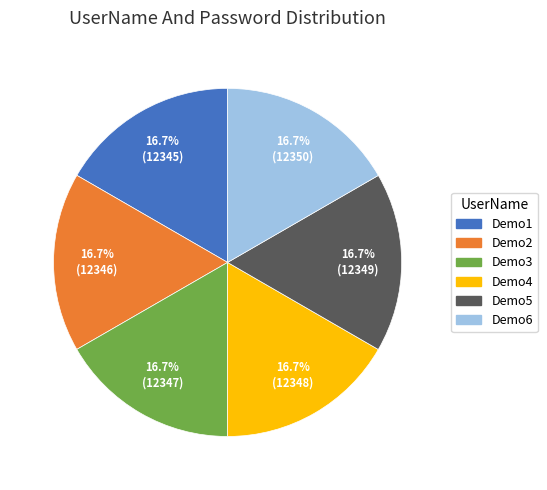

True or false: Demo4 accounts for 2% of the total.

False